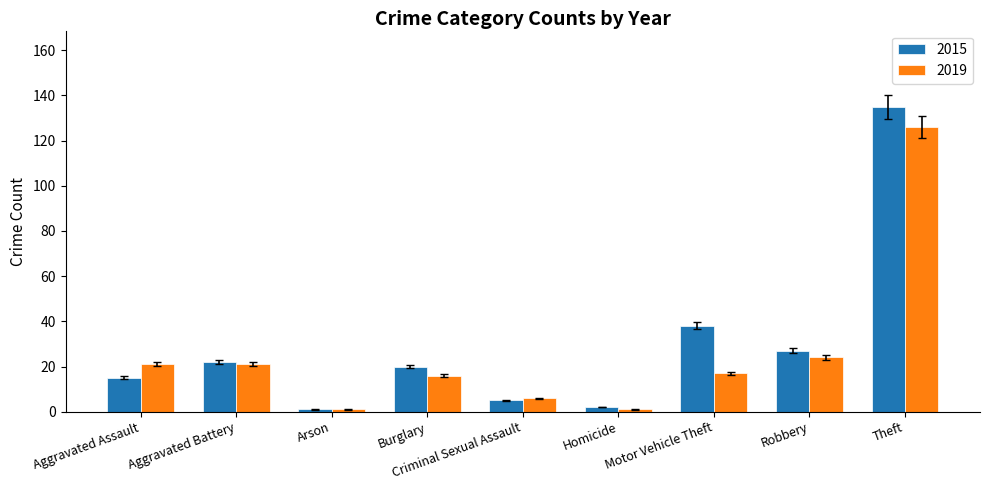

How many bars are there in total?

18